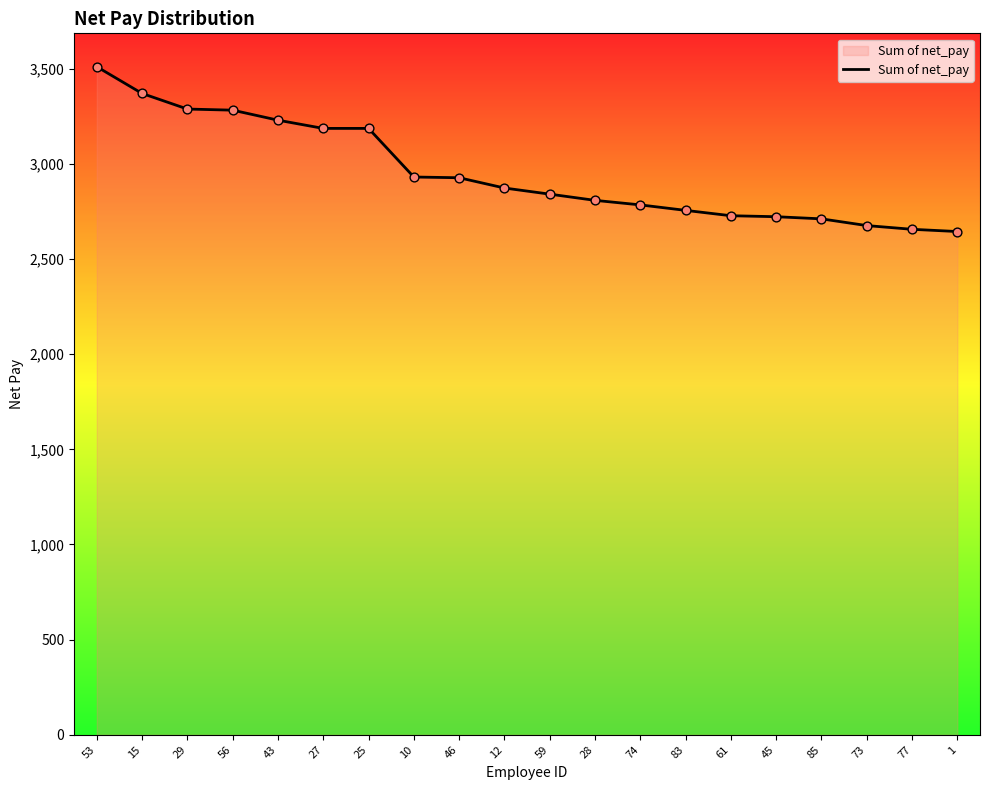

Between 56 and 53, which is larger?

53